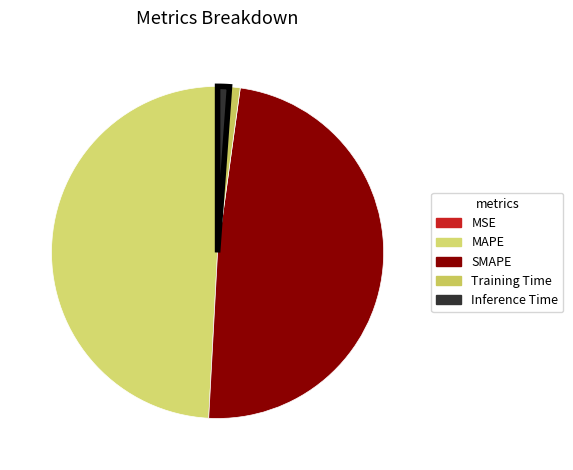

To the nearest percent, what percentage of the pie is SMAPE?

49%